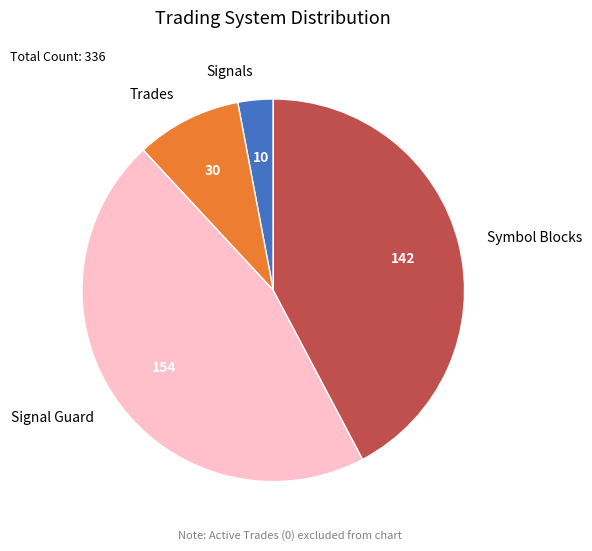

Does Trades represent more than half of the total?

No